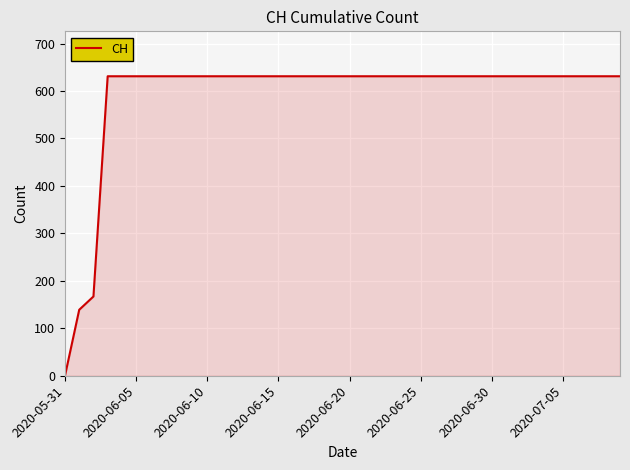

What is the maximum value shown in the chart?

631